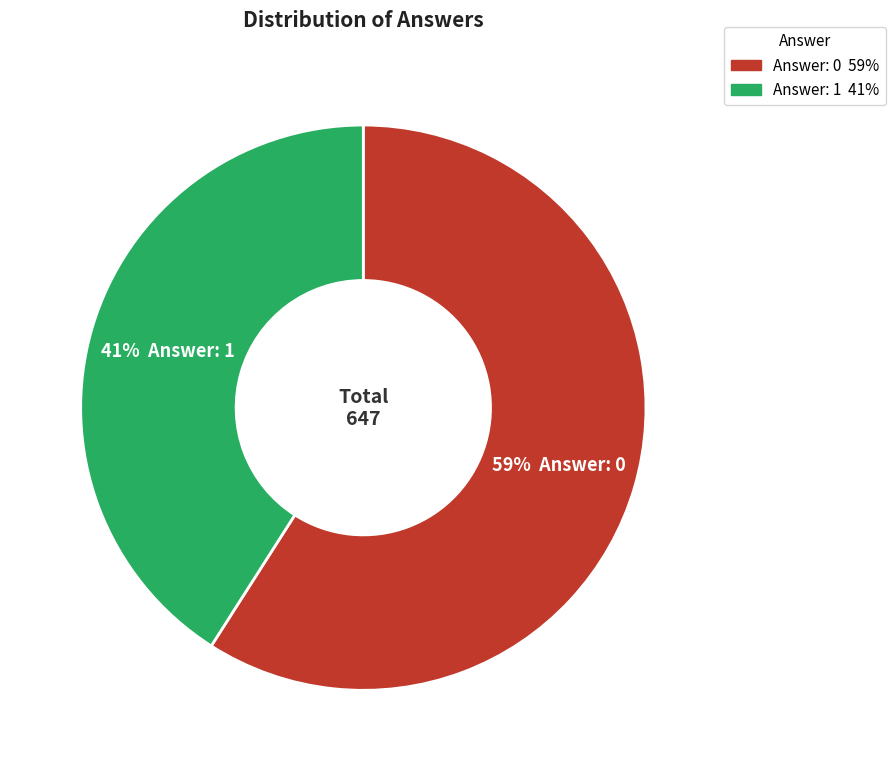

What percentage is the Answer: 1 slice, to the nearest percent?

41%